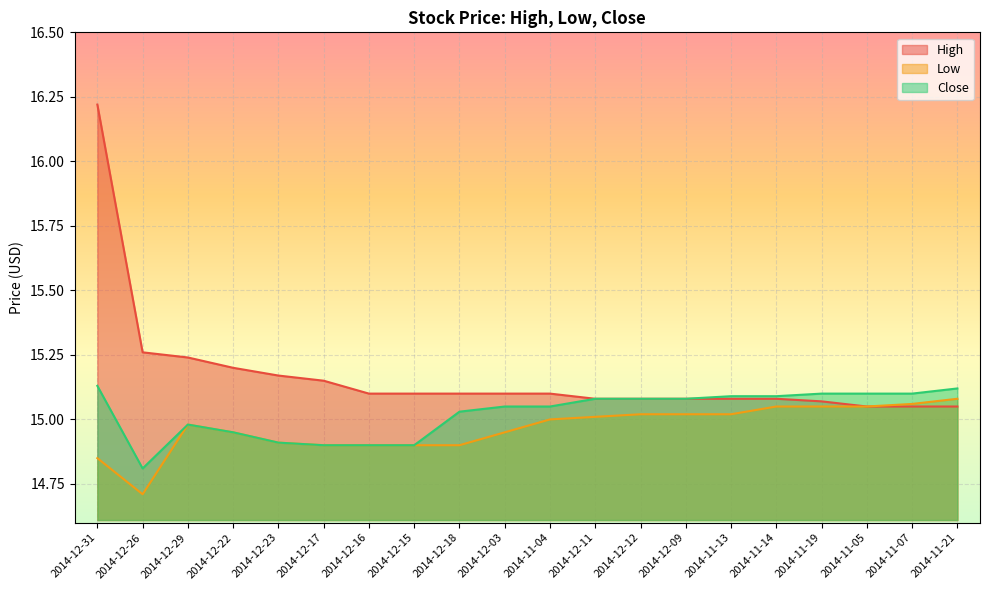

Which has a higher value, 2014-12-11 or 2014-12-12?

2014-12-11